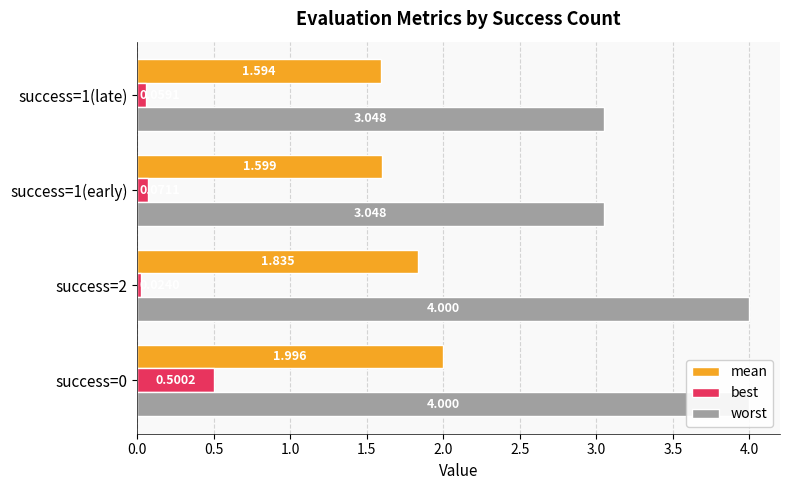

What is the difference between the maximum and minimum values in the mean series?

0.4